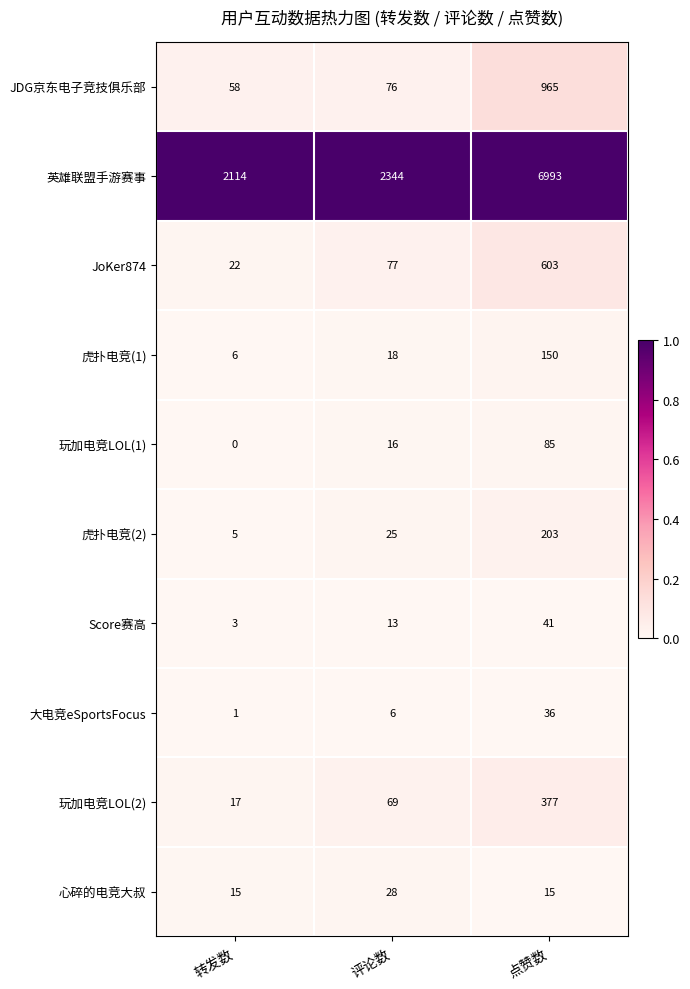

What is the difference between the highest and lowest values at 转发数?

2114